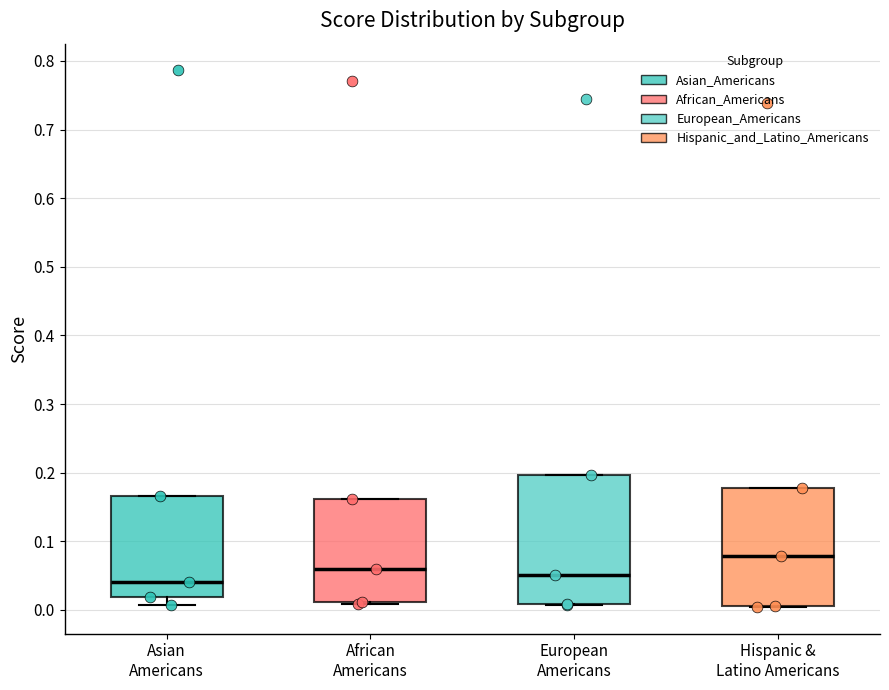

Reading left to right, read every box against the y-axis: the position of its median line, the range the box covers, and the ends of its whiskers. The values are not printed on the chart, so give them approximately, as read against the axis.

Asian Americans: median 0.04, box 0.02 to 0.17, whiskers 0.01 to 0.17
African Americans: median 0.06, box 0.01 to 0.16, whiskers 0.01 (just below the box's lower edge) to 0.16
European Americans: median 0.05, box 0.01 to 0.20, whiskers 0.01 to 0.20
Hispanic & Latino Americans: median 0.08, box 0.01 to 0.18, whiskers 0.00 to 0.18